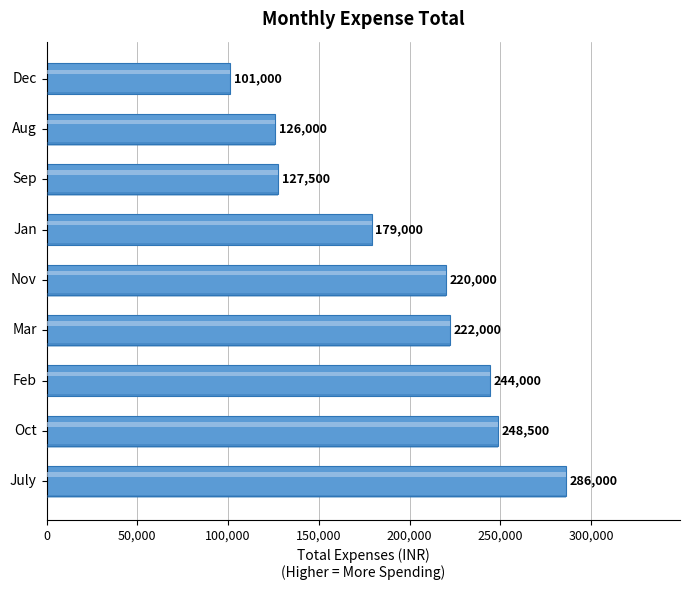

What is the value of the 2nd bar from the left?

248500